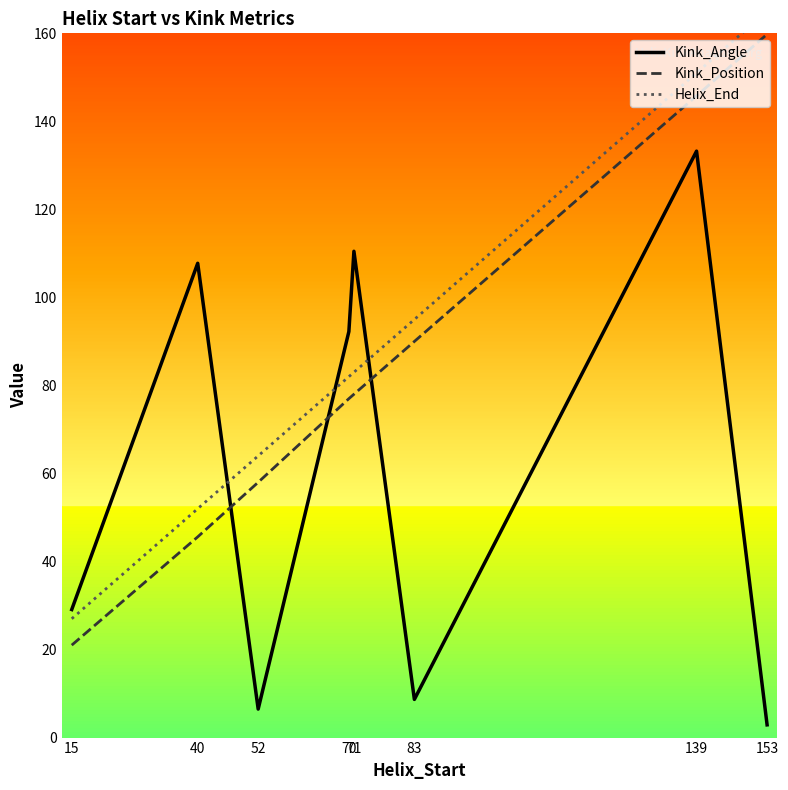

Is the value of Kink_Position at 40 greater than the value of Helix_End at 52?

No